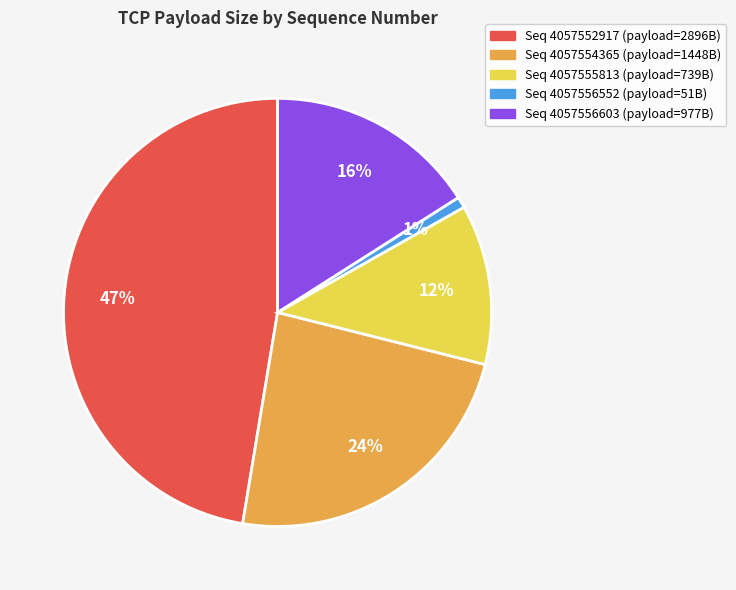

Does any single category account for the majority?

No